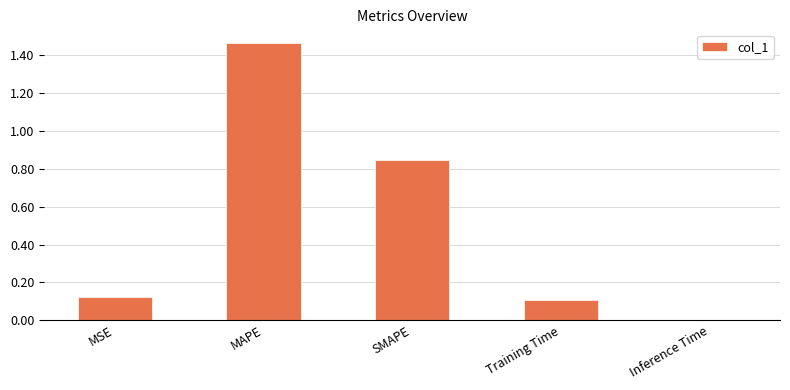

True or false: the data shows 0.2 at MSE.

False